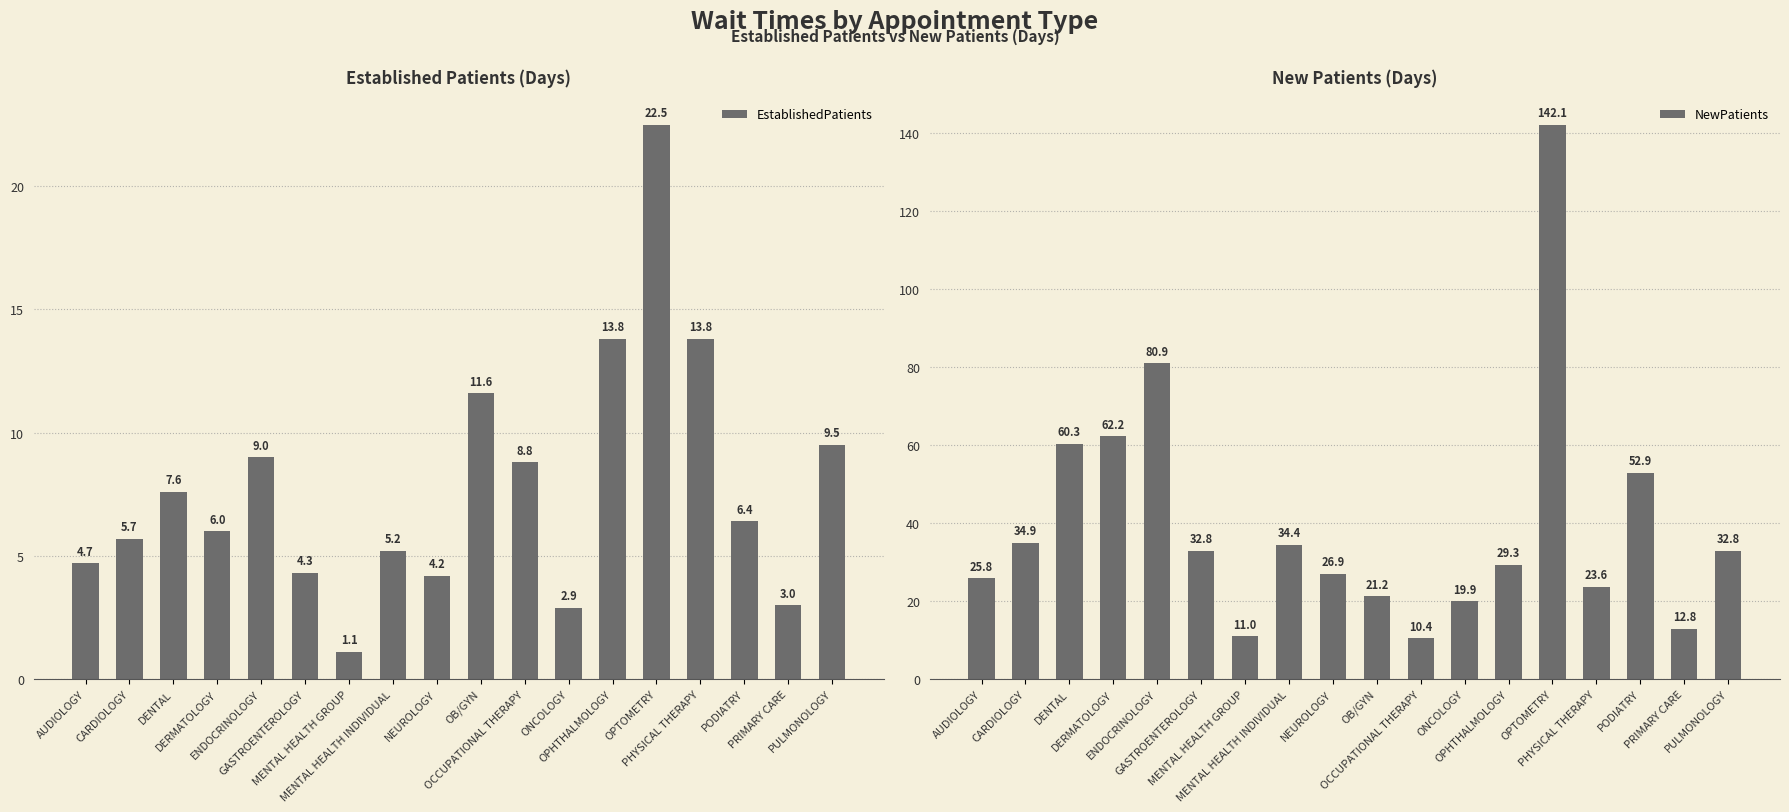

Reading left to right, extract all data points from this chart.

EstablishedPatients: 4.7	5.7	7.6	6.0	9.0	4.3	1.1	5.2	4.2	11.6	8.8	2.9	13.8	22.5	13.8	6.4	3.0	9.5
NewPatients: 25.8	34.9	60.3	62.2	80.9	32.8	11.0	34.4	26.9	21.2	10.4	19.9	29.3	142.1	23.6	52.9	12.8	32.8